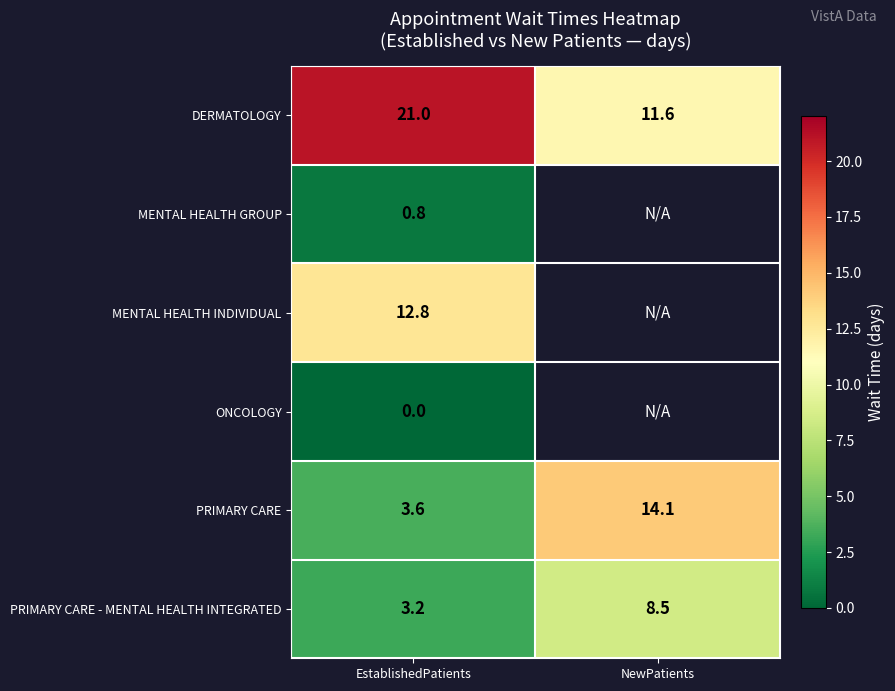

What is the total value across all series at EstablishedPatients?

41.4